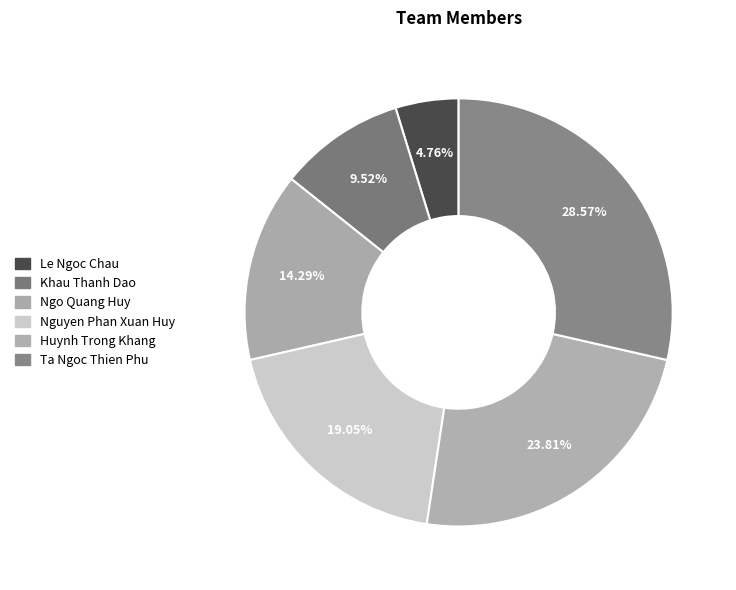

To the nearest percent, what is the average slice percentage?

17%